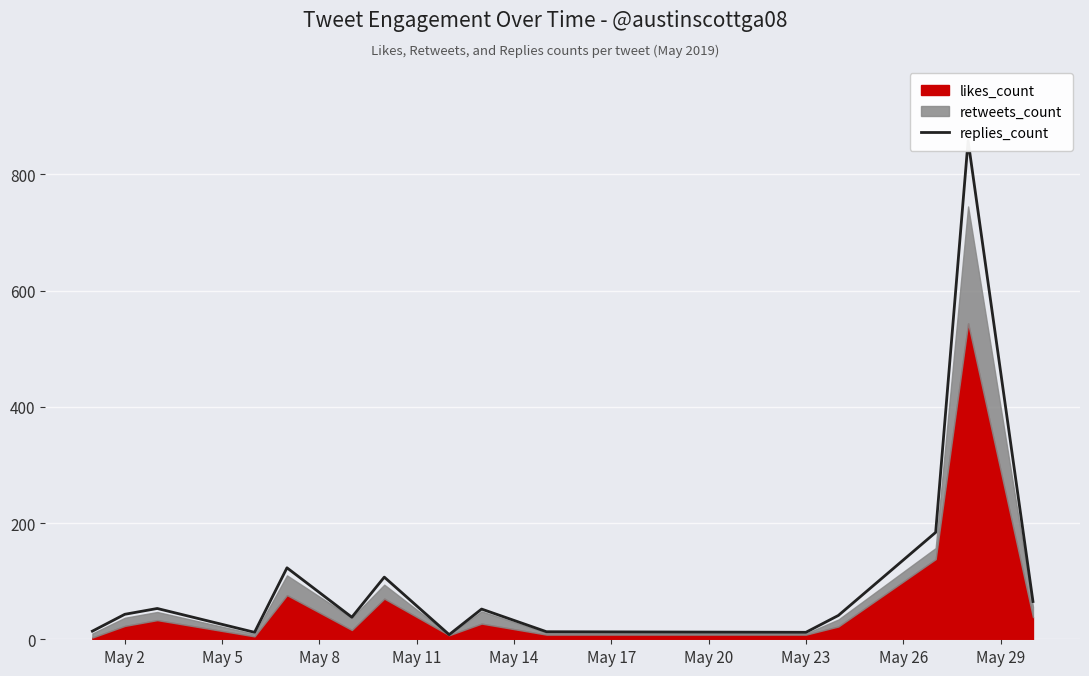

The value at May 23 is 3. True or false?

False